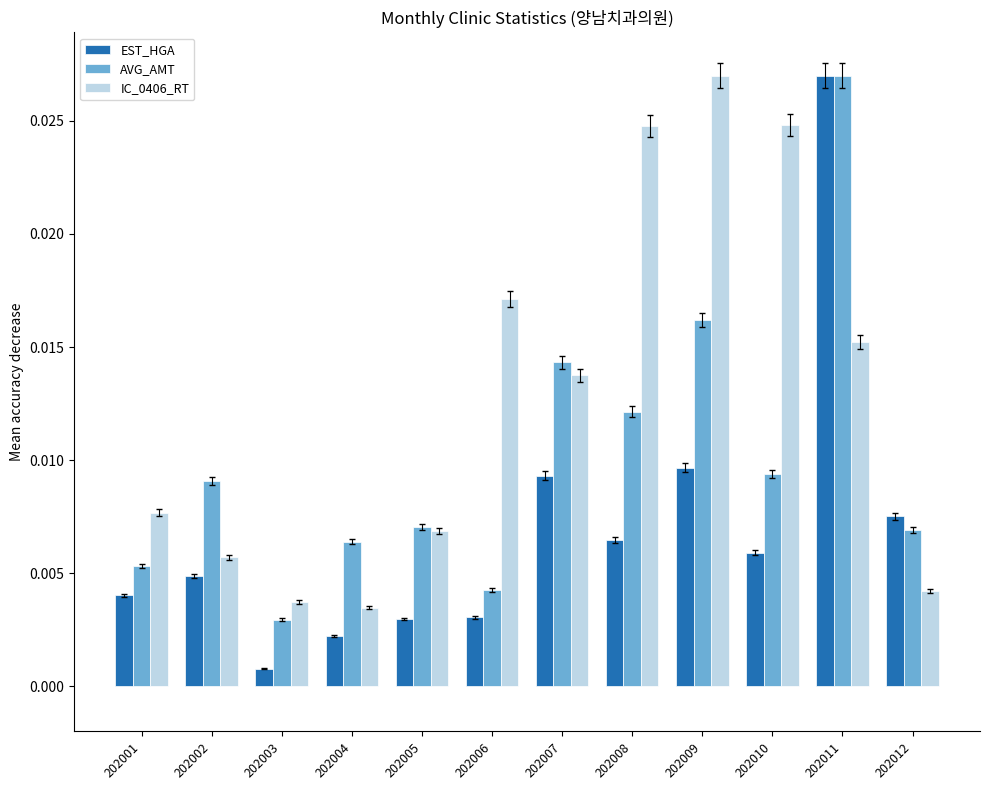

Which label corresponds to the smallest value in the chart?

202003